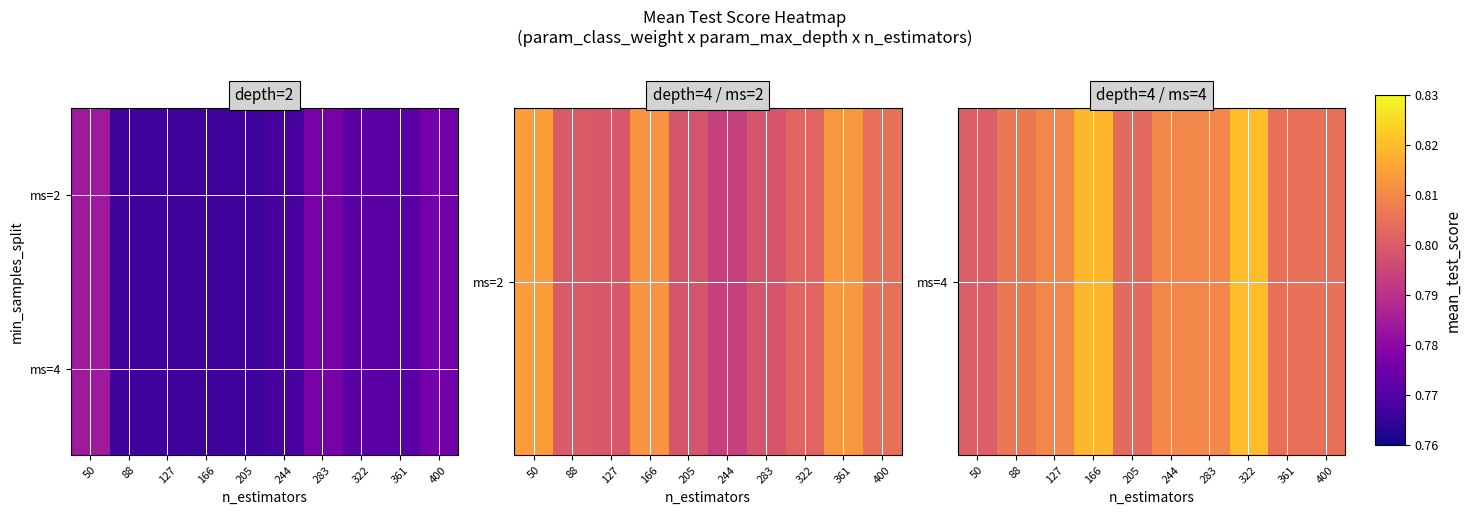

How many distinct data groups are displayed?

2